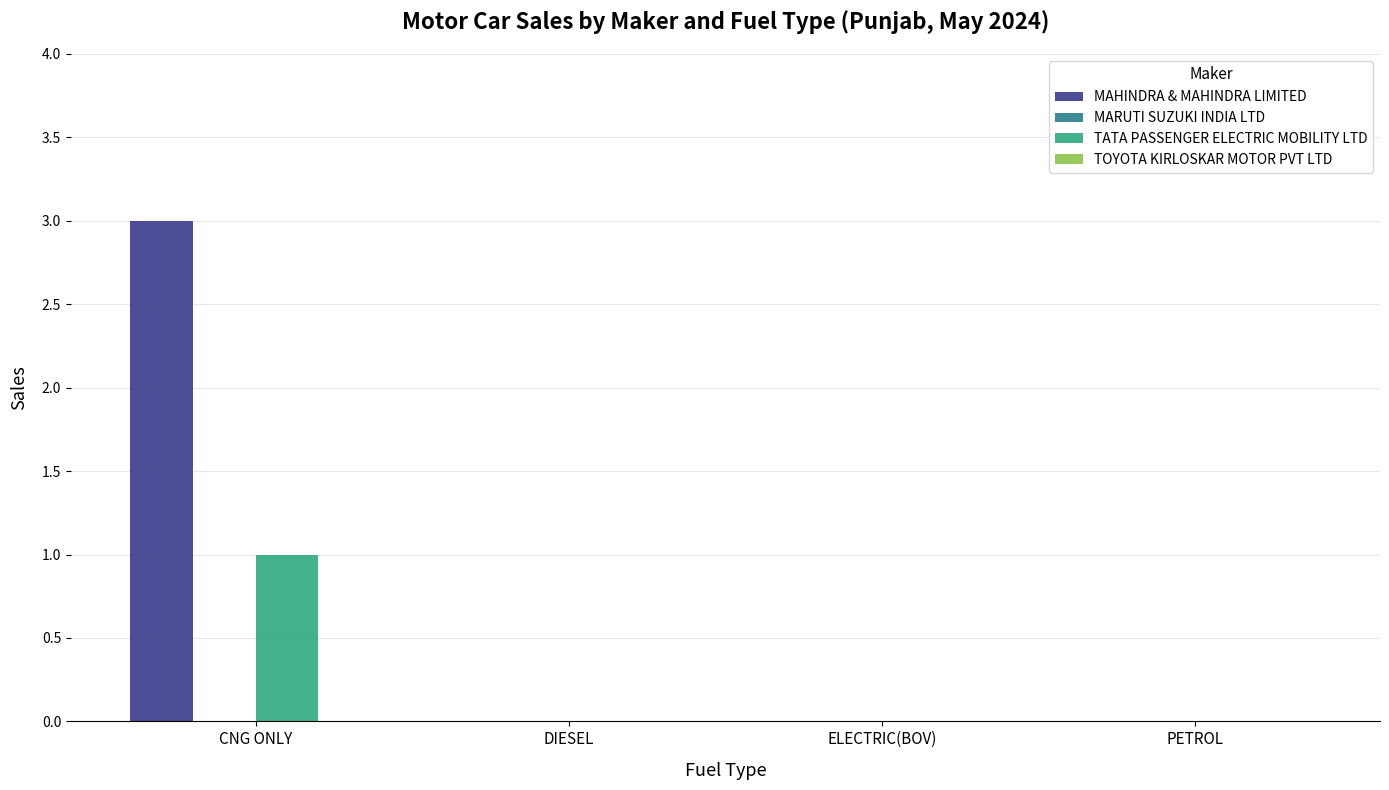

Reading left to right, transcribe all the data shown in this chart.

MAHINDRA & MAHINDRA LIMITED: CNG ONLY=3	DIESEL=0	ELECTRIC(BOV)=0	PETROL=0
TATA PASSENGER ELECTRIC MOBILITY LTD: CNG ONLY=1	DIESEL=0	ELECTRIC(BOV)=0	PETROL=0